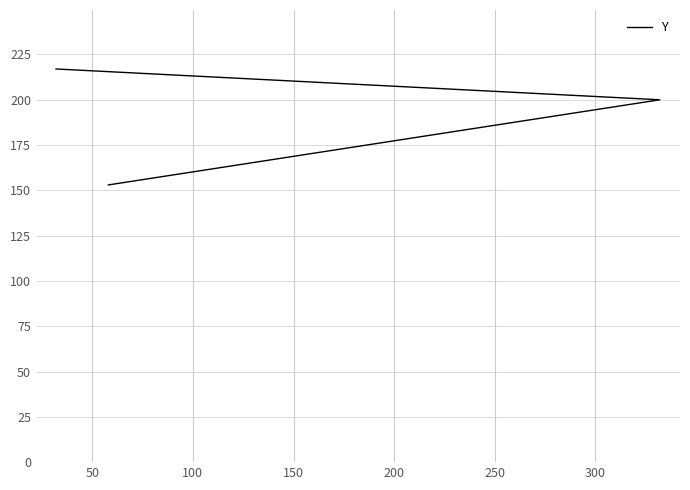

Count the number of data series in this chart.

1